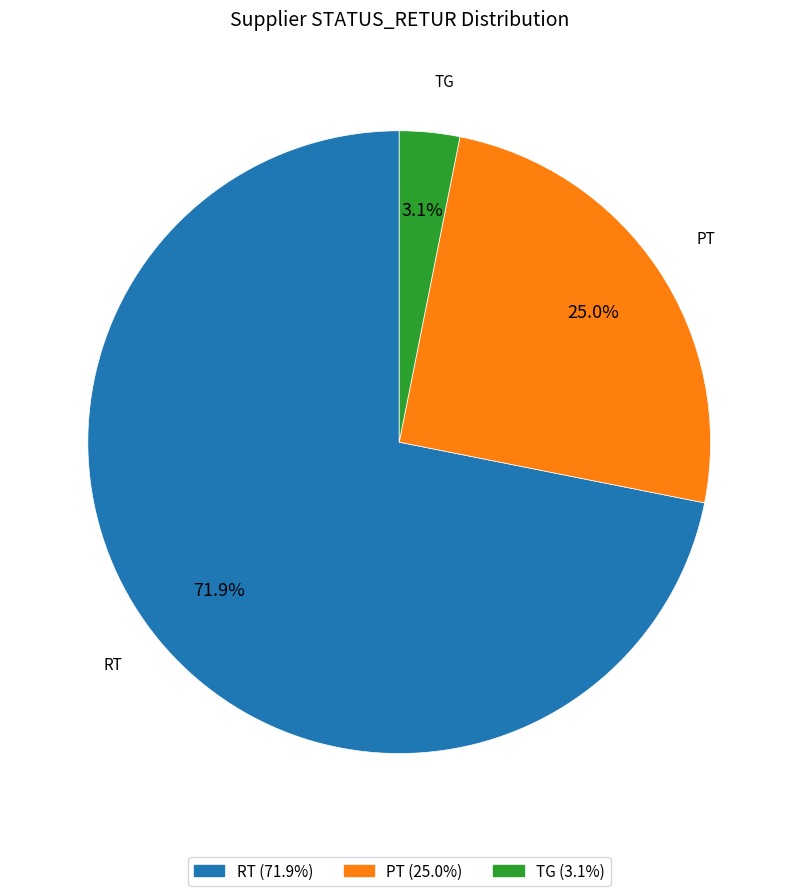

Does any single category account for the majority?

Yes